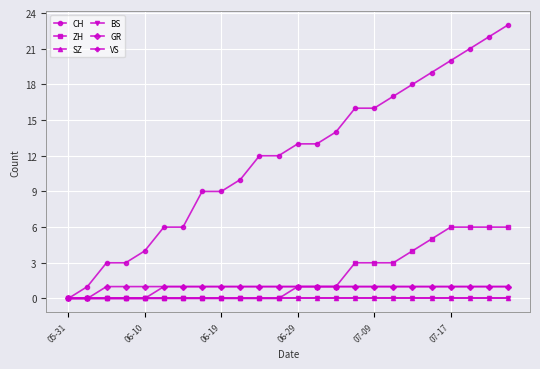

How many lines are shown in the chart?

6